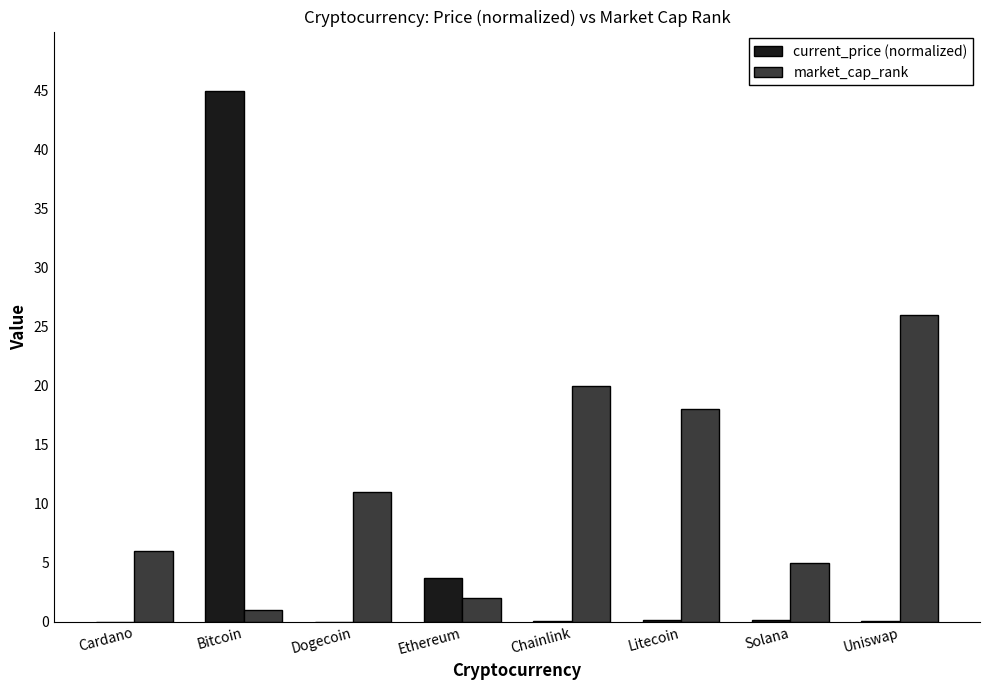

Which series has the largest range (max minus min)?

current_price (normalized)